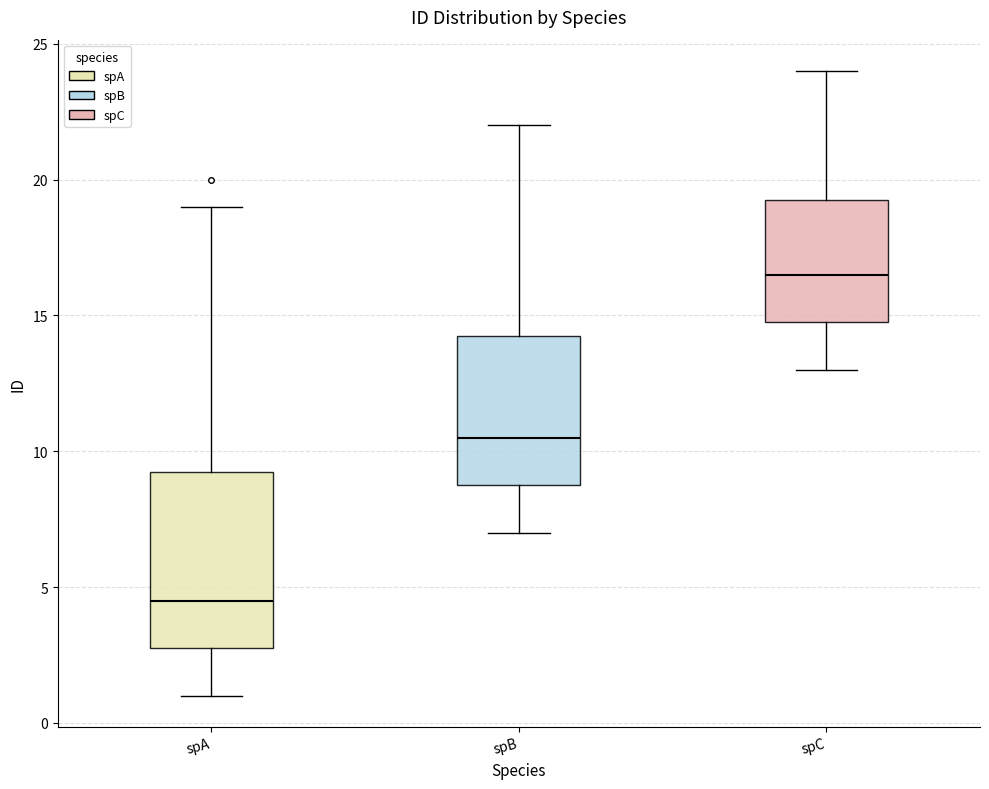

Reading left to right, transcribe this box plot: for each box, give where its median line is, the range the box spans, and where its two whiskers end, as read against the y-axis. The values are not printed on the chart, so give them approximately, as read against the axis.

spA: median 4.5, box 3.0 to 9.5, whiskers 1.0 to 19.0
spB: median 10.5, box 9.0 to 14.5, whiskers 7.0 to 22.0
spC: median 16.5, box 15.0 to 19.5, whiskers 13.0 to 24.0